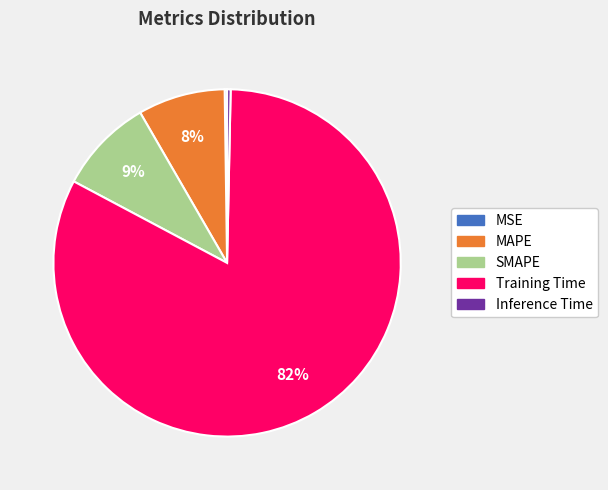

Between SMAPE and Training Time, which is larger?

Training Time